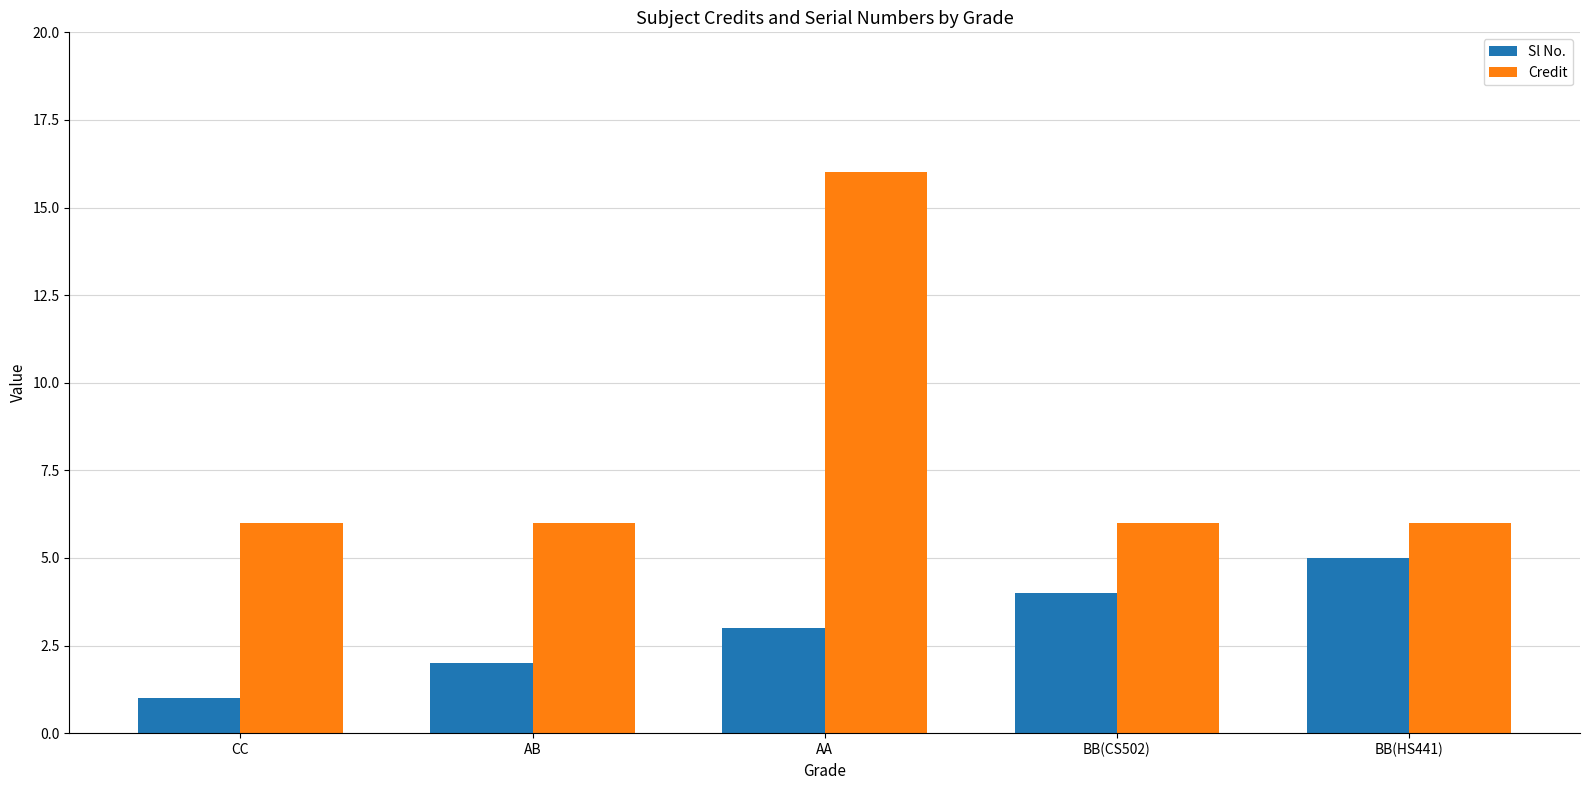

How many groups of bars are there?

5